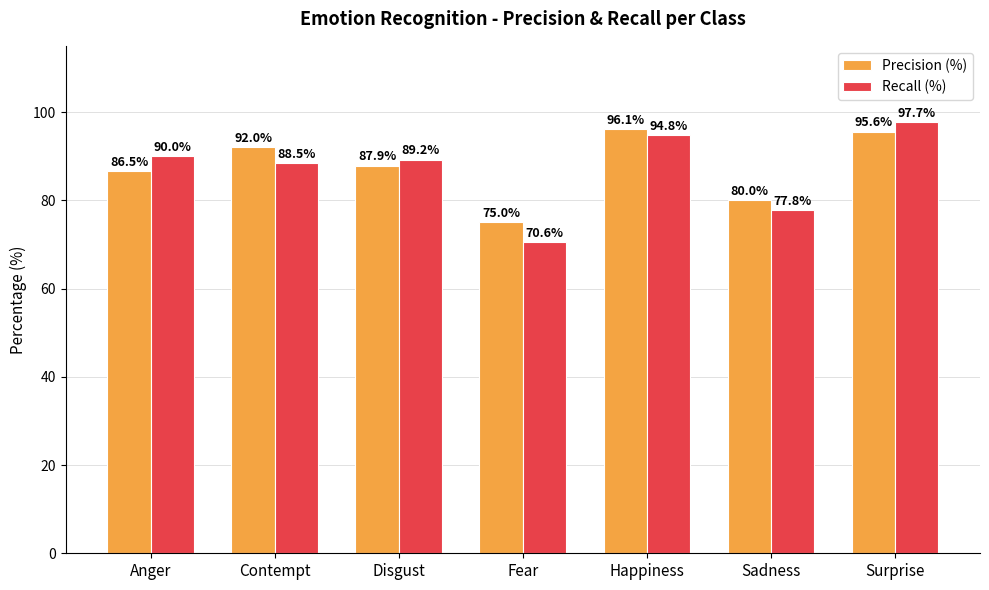

What is the difference between the second highest and minimum values in the Recall (%) series?

24.2